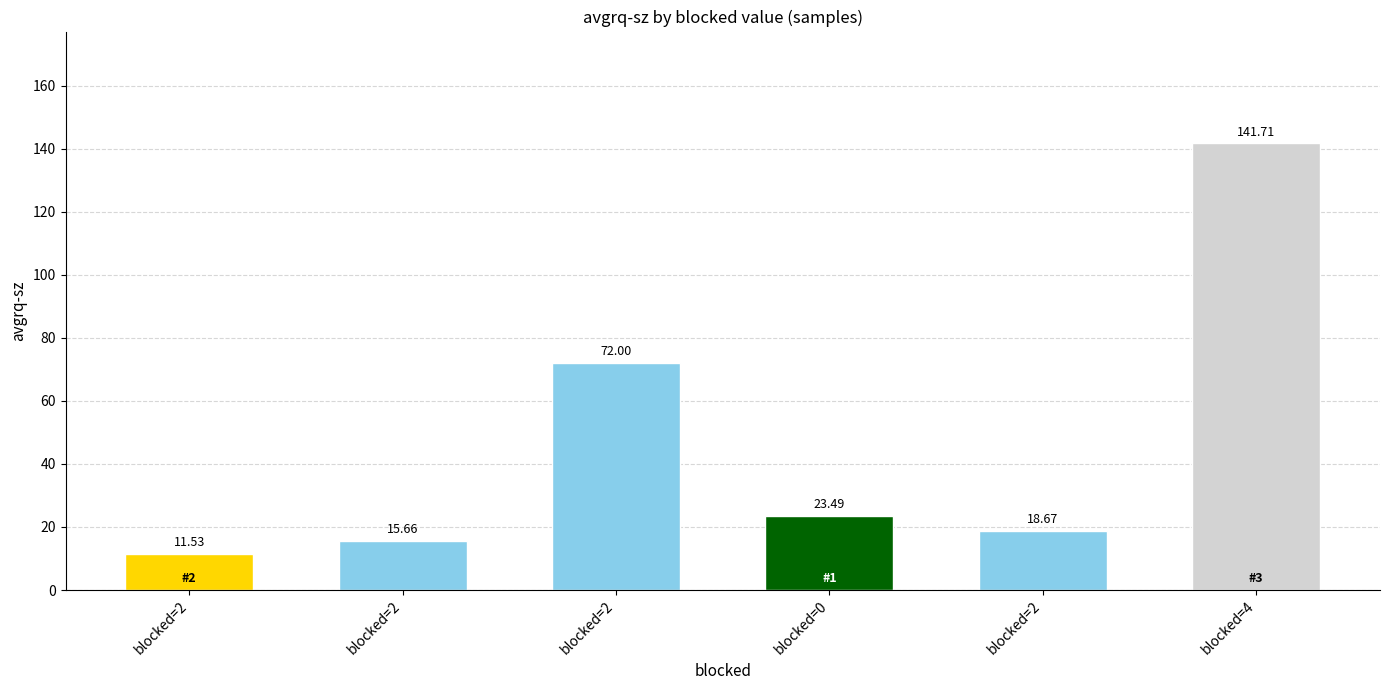

What is the smallest value displayed?

11.5